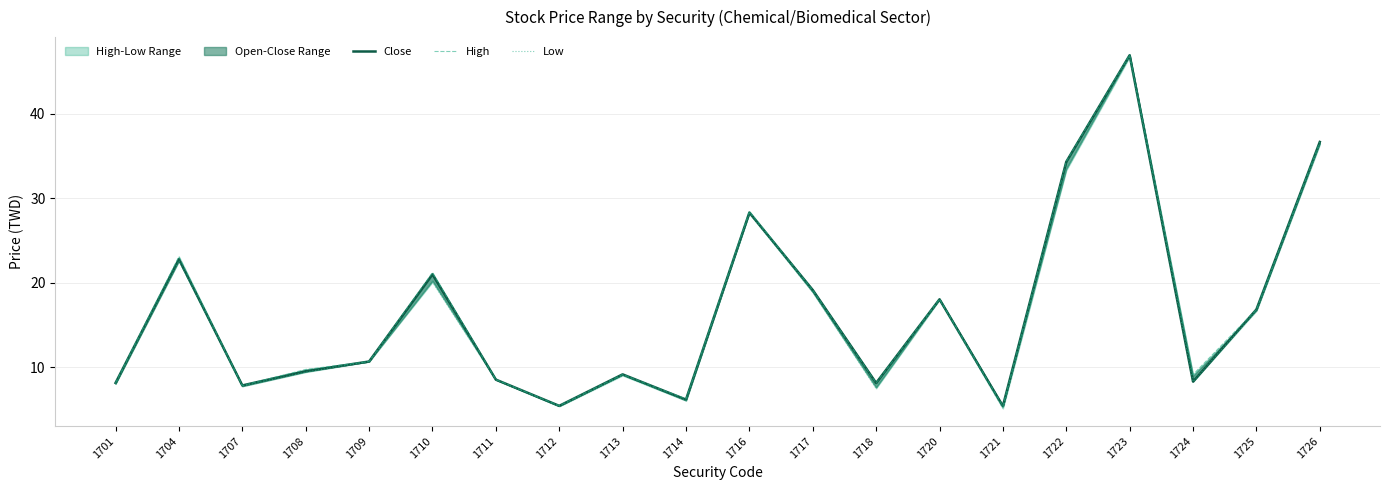

List the series in order of their peak value, lowest first.

Low, Close, High